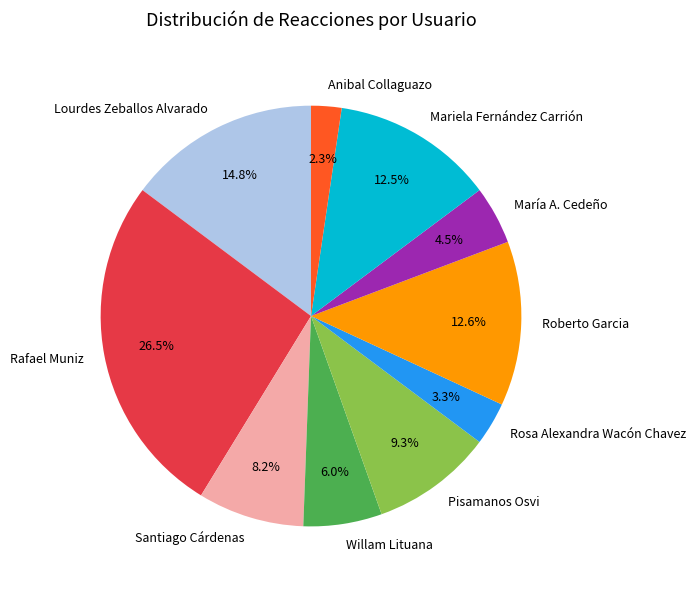

How many segments does this pie chart have?

10